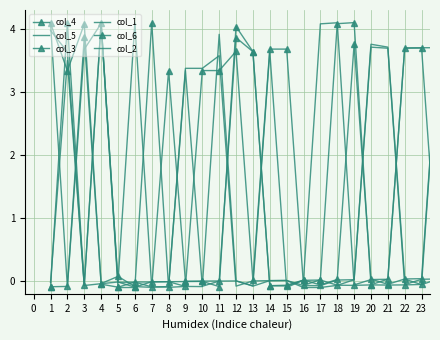

What are all the series names shown in the legend?

col_4, col_5, col_3, col_1, col_6, col_2